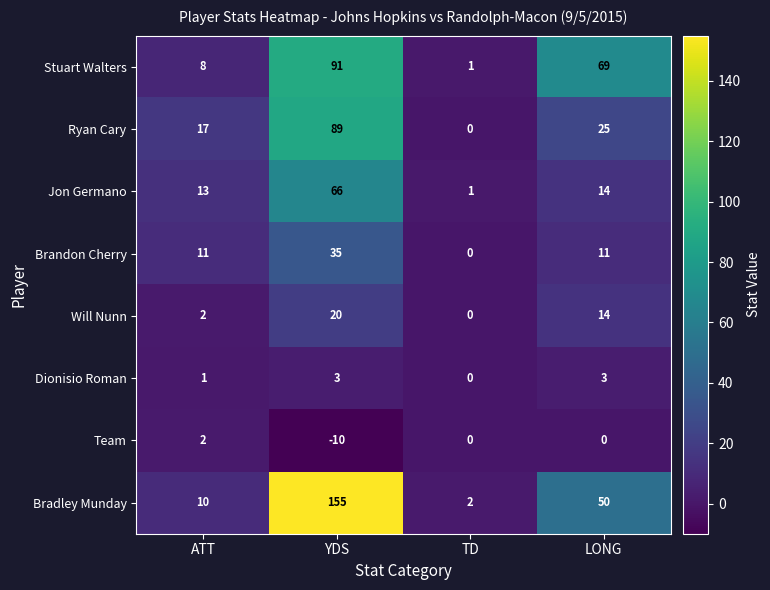

Where is Ryan Cary nearest to the value 44?

LONG